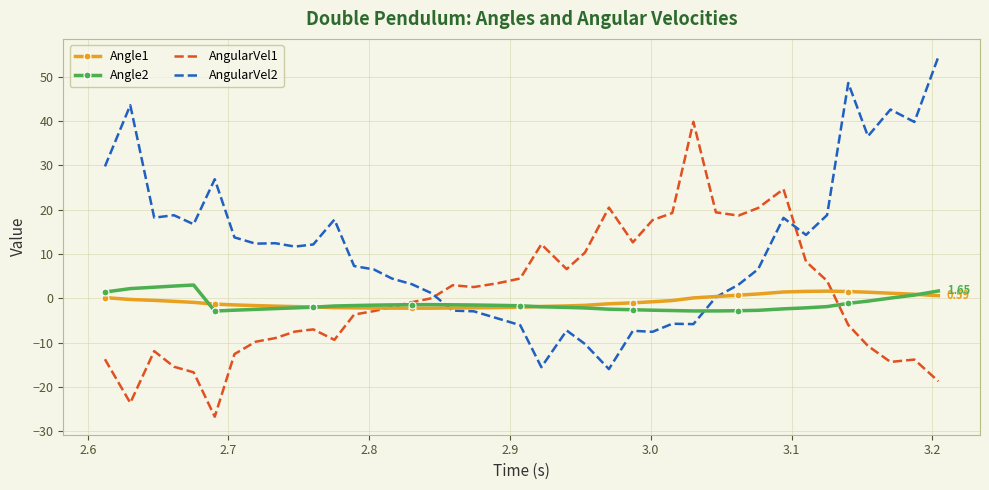

Which series has the largest total across all categories?

AngularVel2